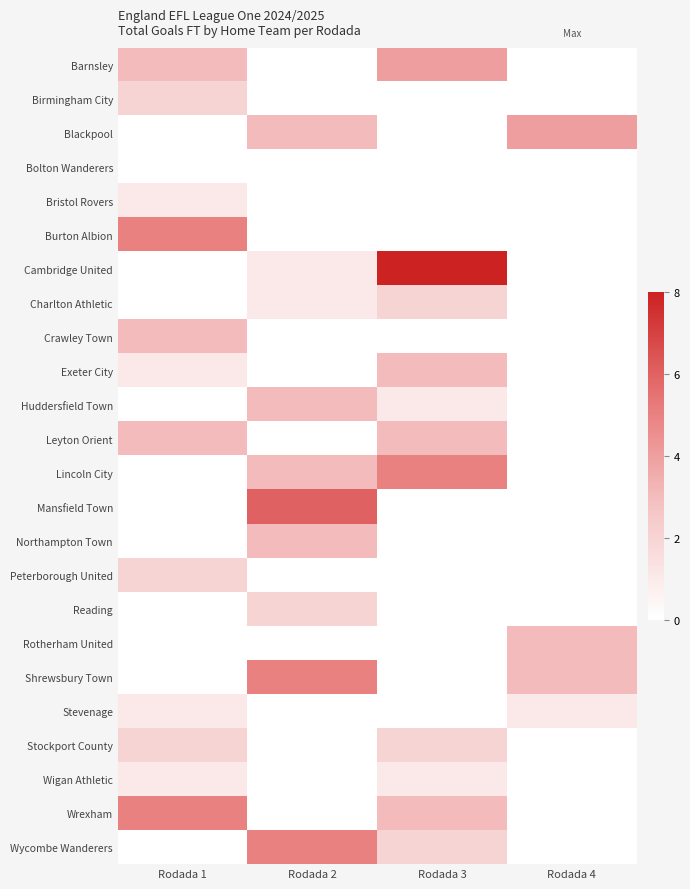

At which category is the sum across all series the highest?

Rodada 3